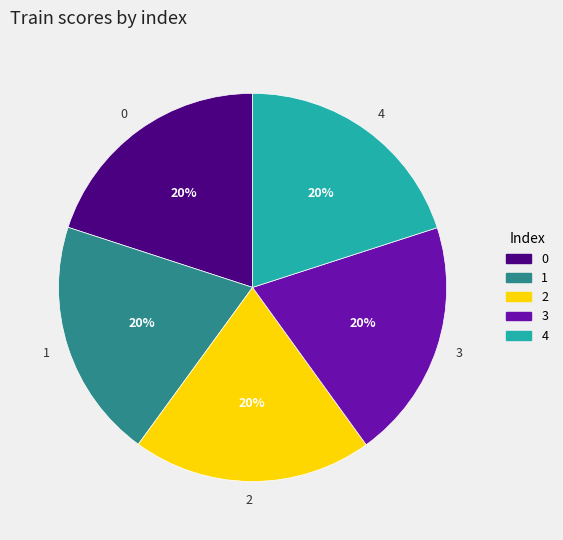

True or false: 2 accounts for 32% of the total.

False